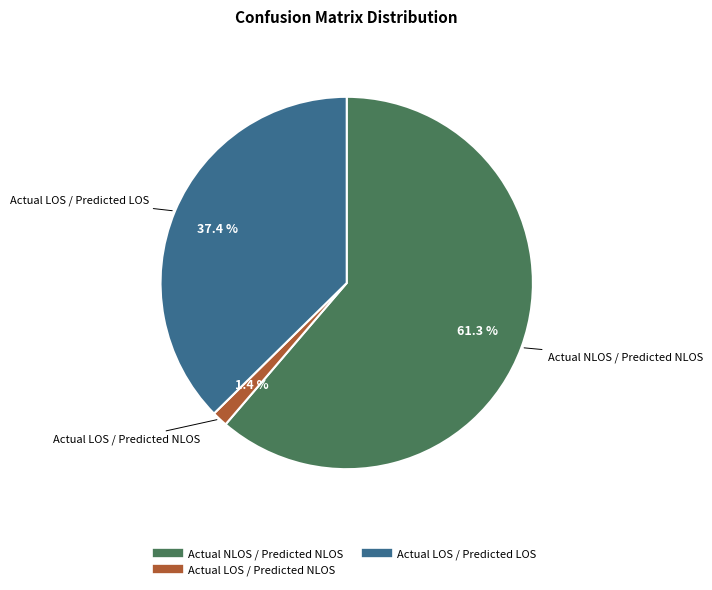

Is there a majority slice in this chart?

Yes